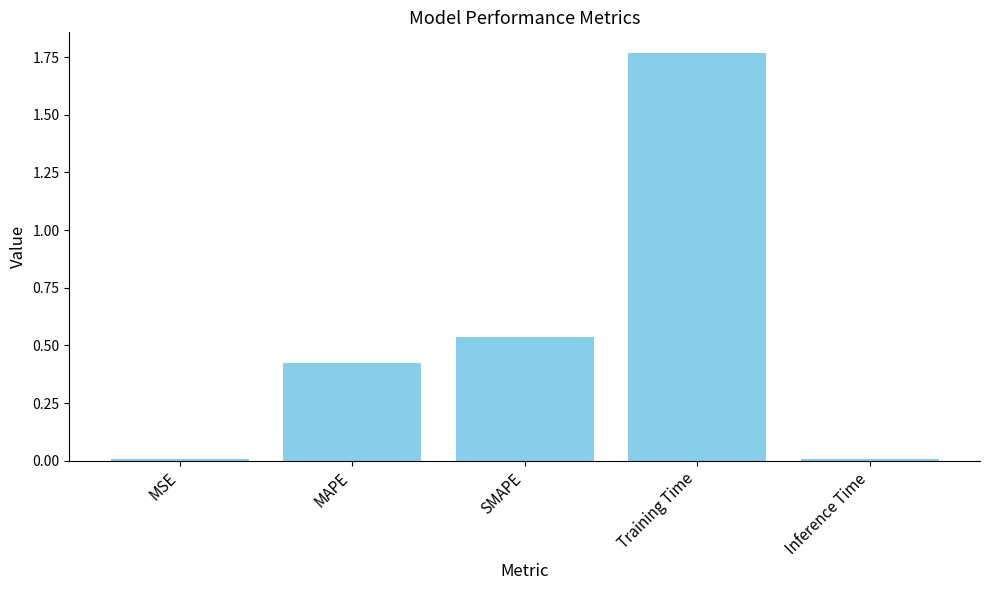

True or false: the data shows 0.0 at Inference Time.

True